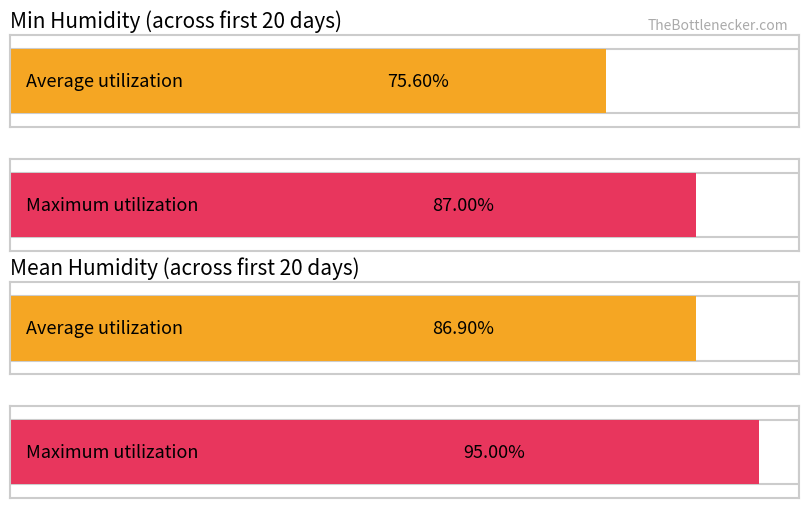

Which series has the largest total across all categories?

Mean Humidity